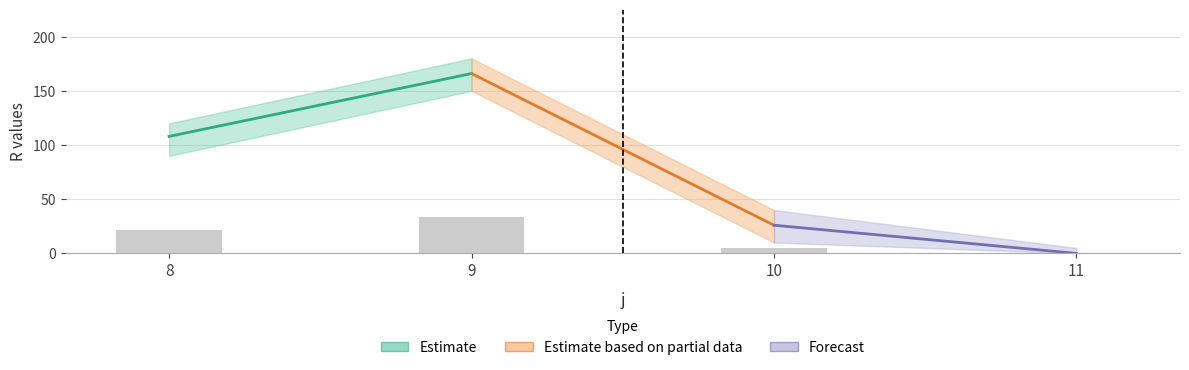

What is the sum of all values?

60.0